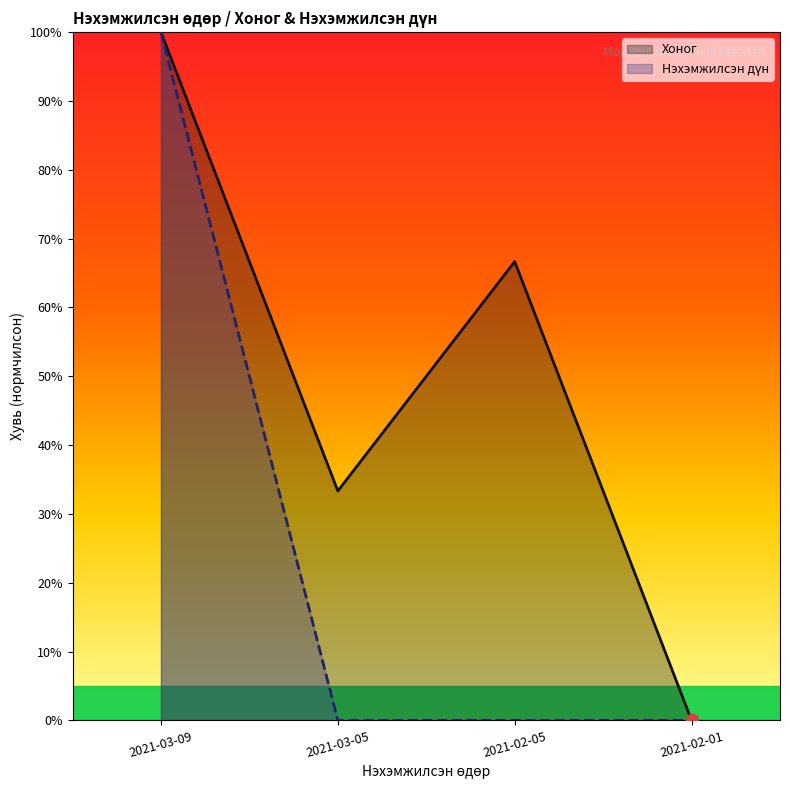

Is the value of Хоног at 2021-02-05 greater than the value of Нэхэмжилсэн дүн at 2021-03-05?

Yes